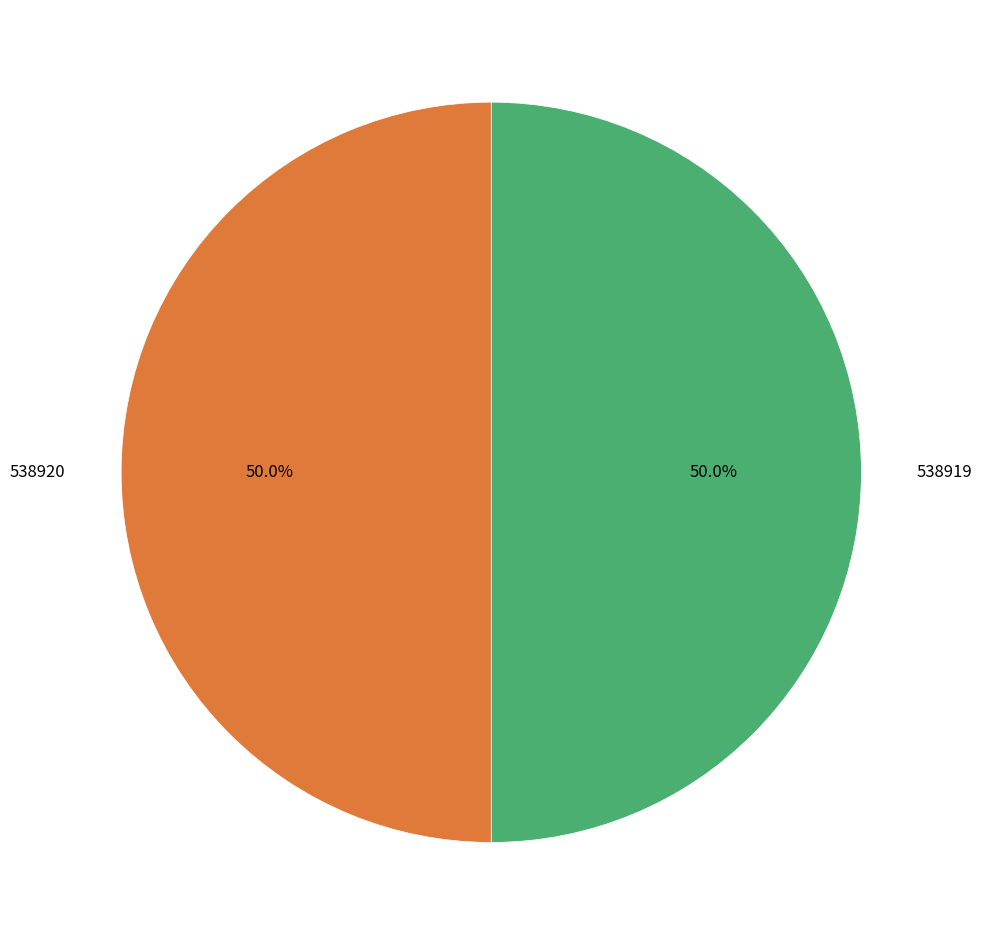

Approximately how many times larger is the value at 538919 compared to 538920?

1.0